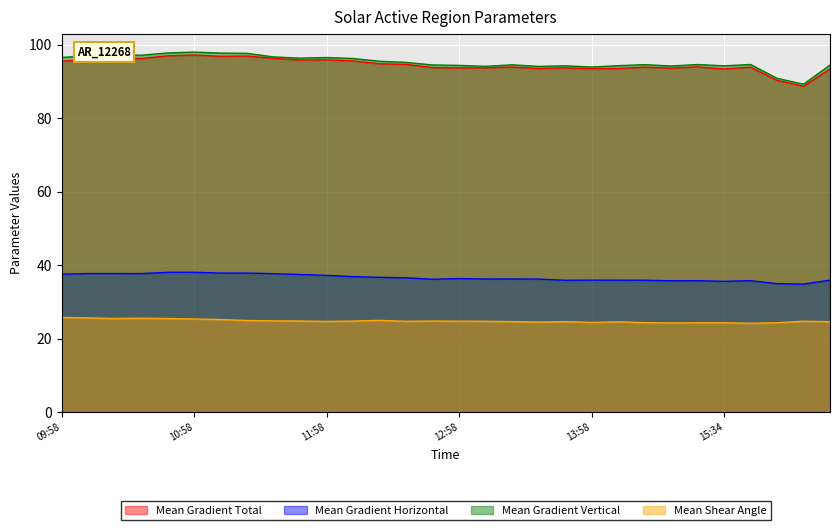

At which category does the chart reach its minimum across all series?

15:46